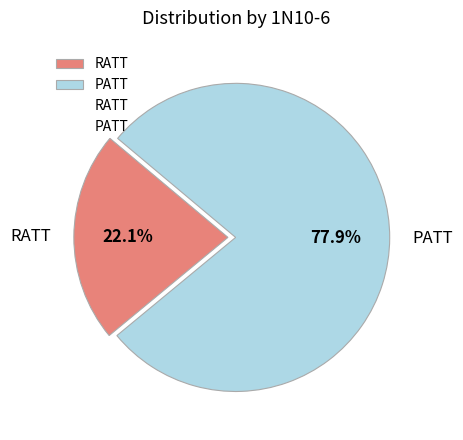

The RATT slice represents 9% of the pie. True or false?

False